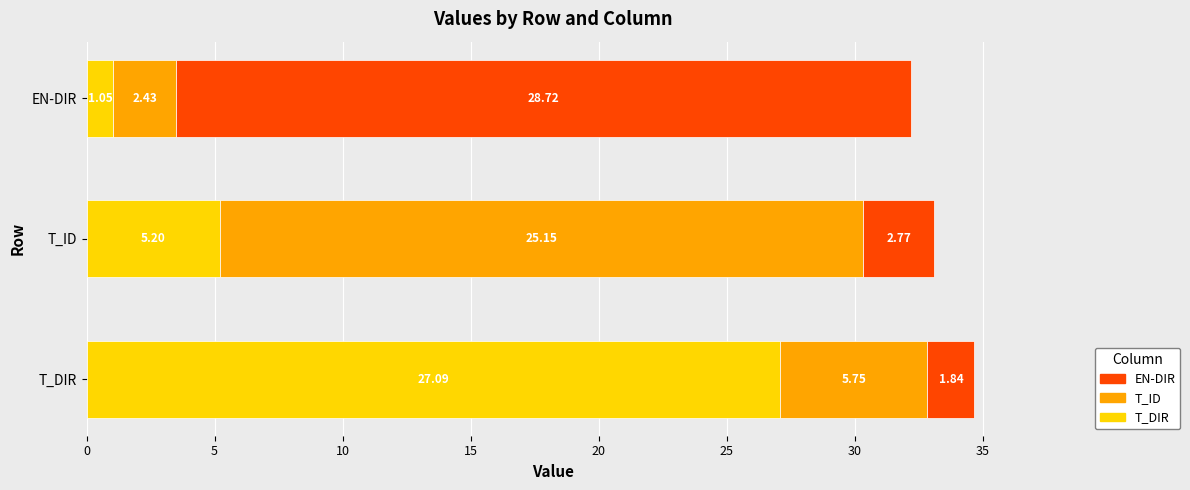

Rank the categories by T_DIR value from lowest to highest.

EN-DIR, T_ID, T_DIR